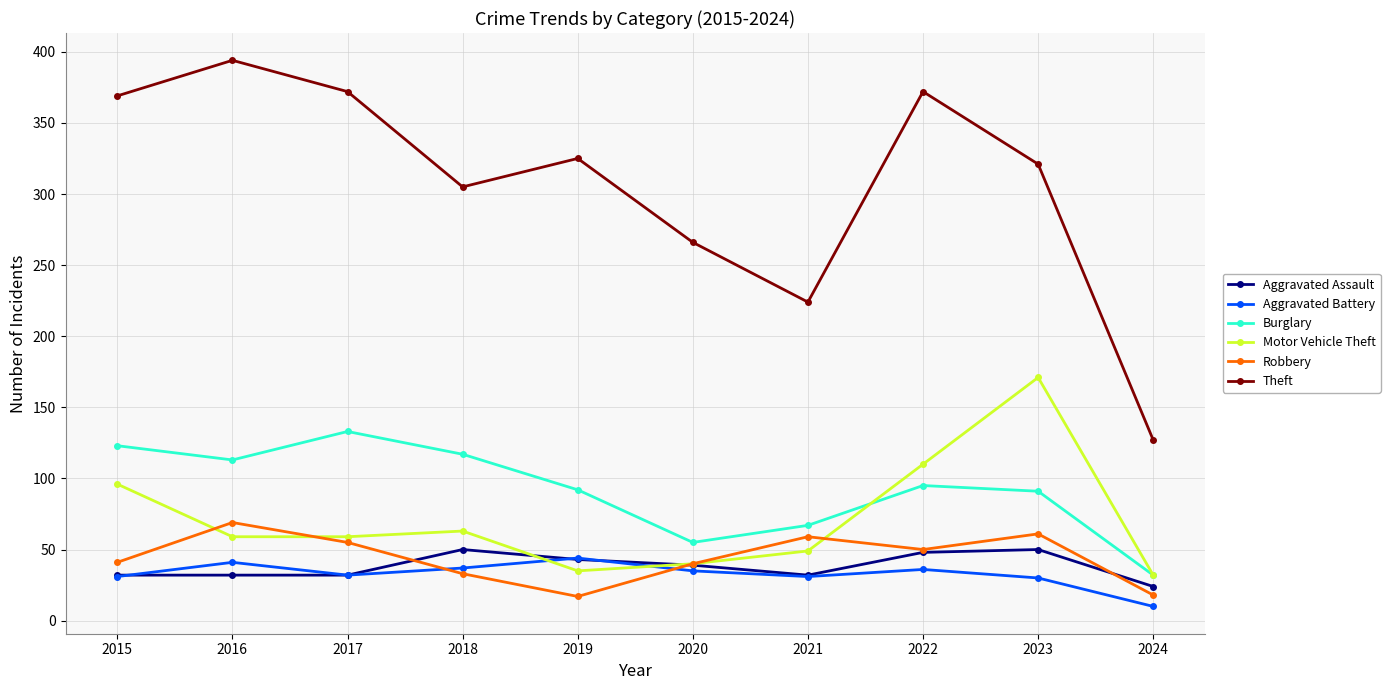

What is the value of the Theft point at the 3rd from the left?

372